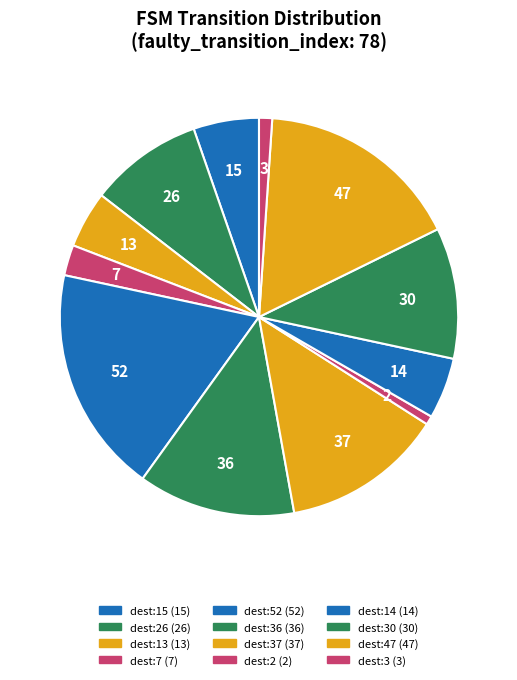

How many segments does this pie chart have?

12